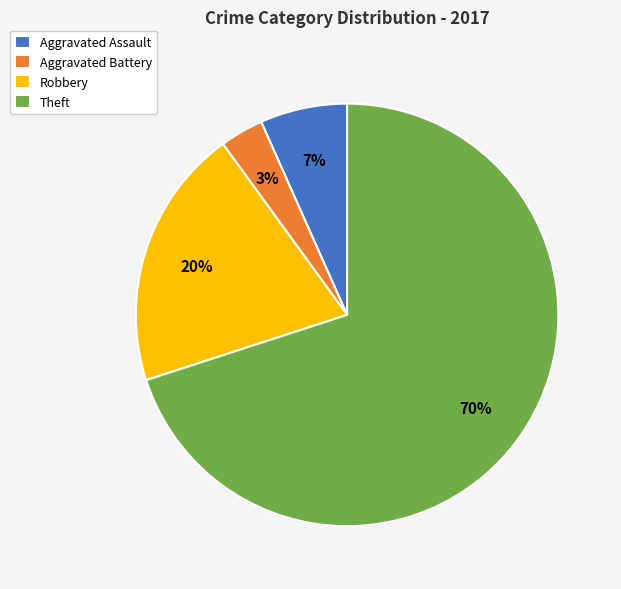

True or false: Aggravated Assault accounts for 7% of the total.

True